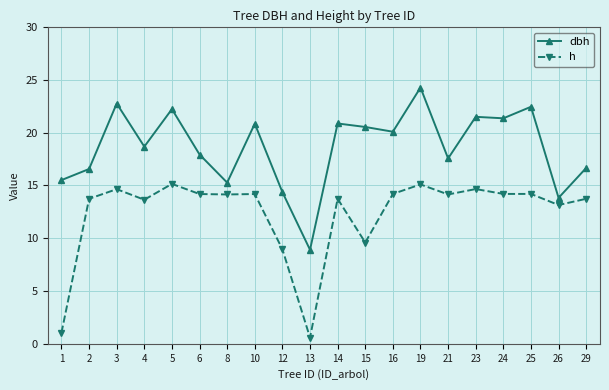

What is the value of the h point at the 16th from the left?

14.7